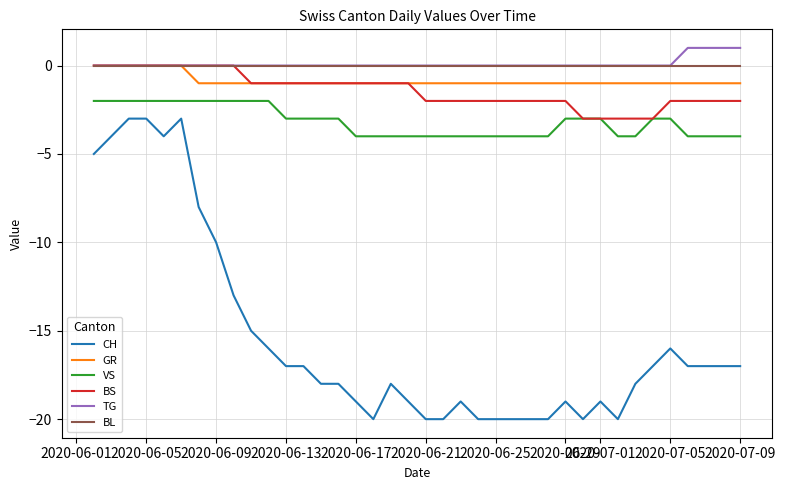

Which series has the largest range (max minus min)?

CH